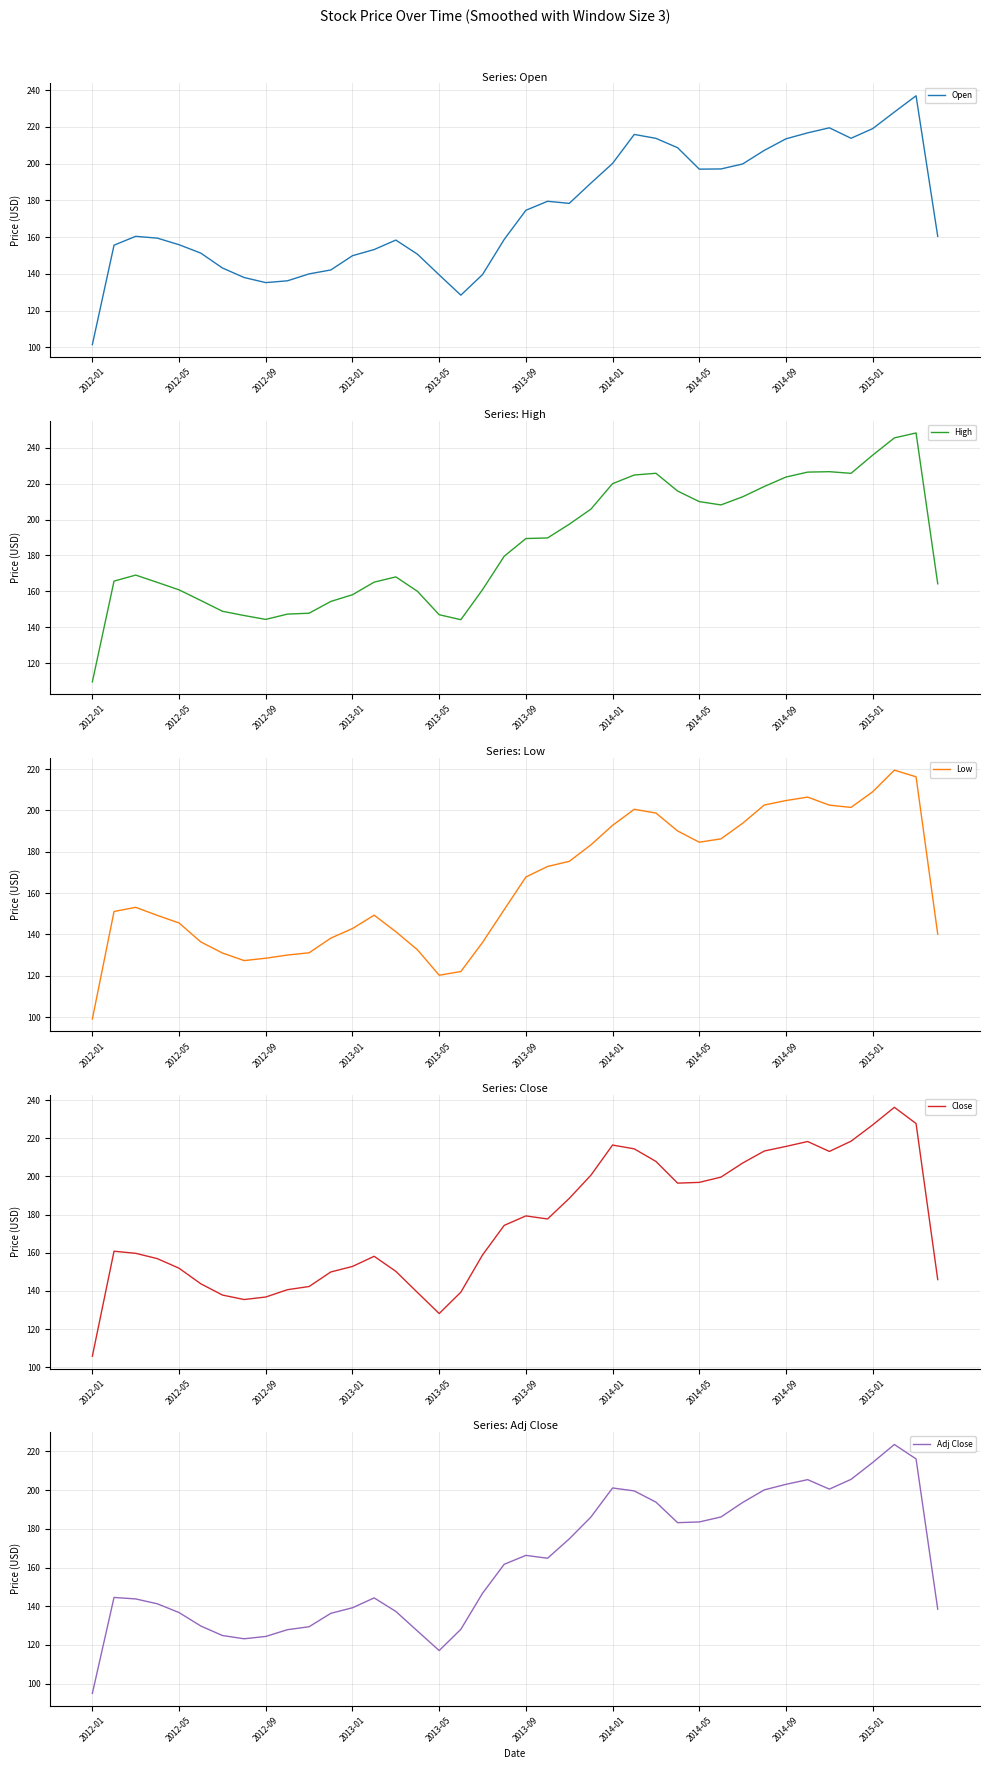

How many series are shown in this chart?

5